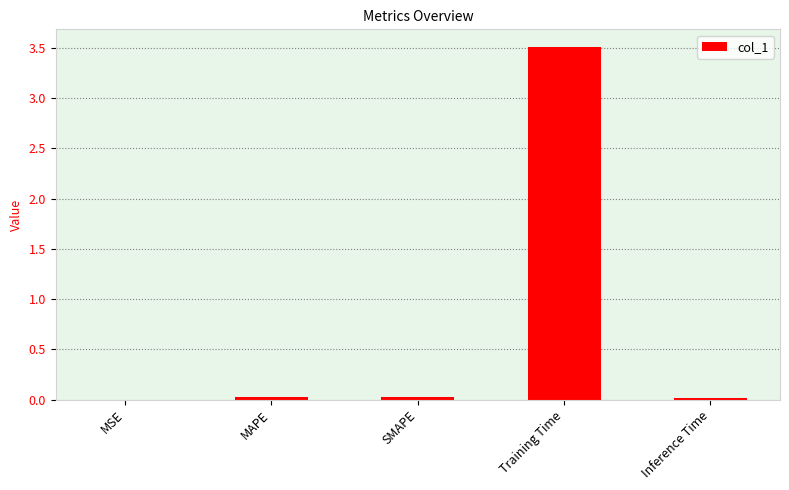

Which category has the highest value across all series?

Training Time